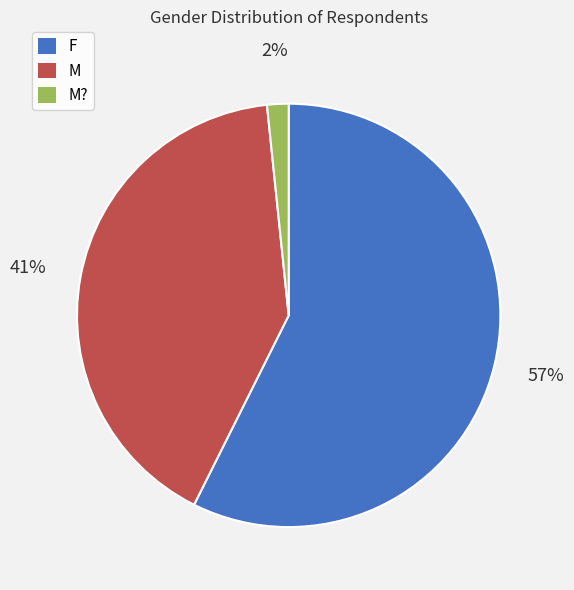

Is there any slice that represents more than half of the pie?

Yes